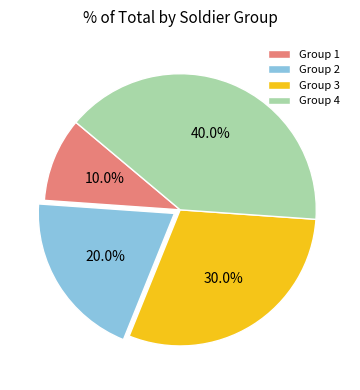

Which has a higher value, Group 2 or Group 3?

Group 3